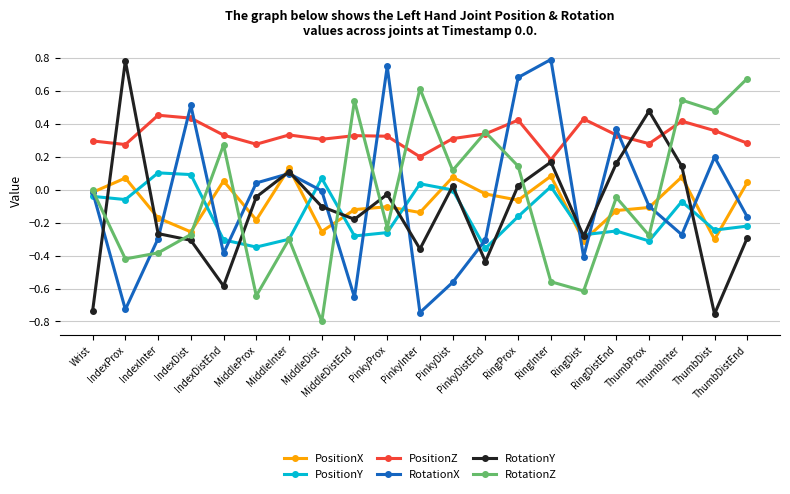

Where does the RotationY series first go above 0?

IndexProx